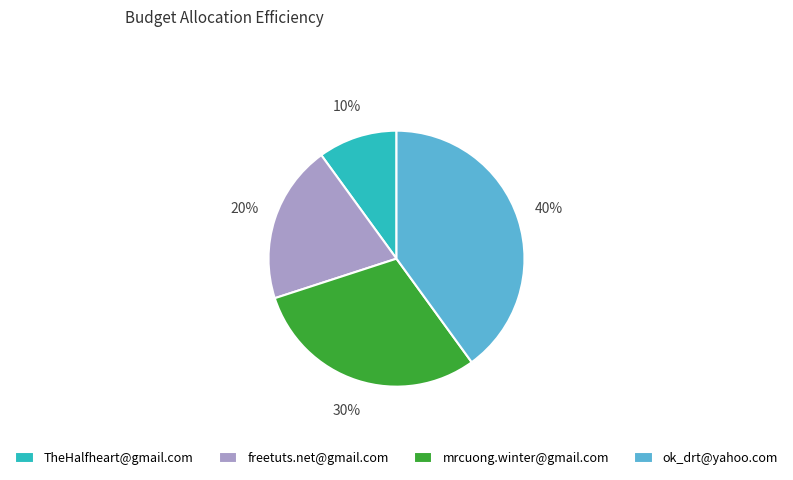

Do TheHalfheart@gmail.com and mrcuong.winter@gmail.com together represent more than half of the pie?

No